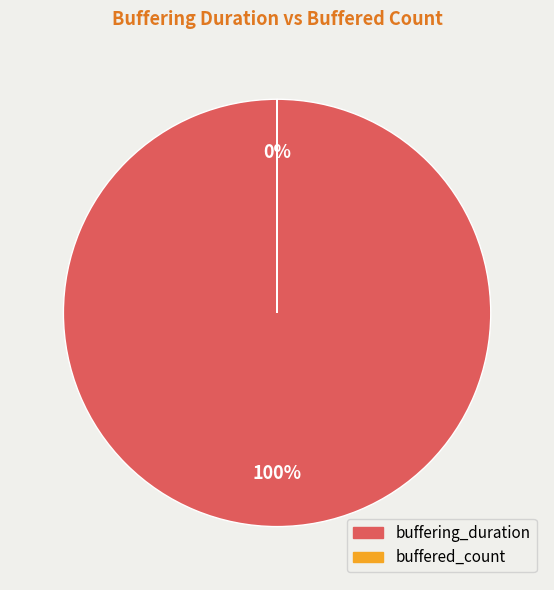

To the nearest percent, what percentage of the pie is buffering_duration?

100%